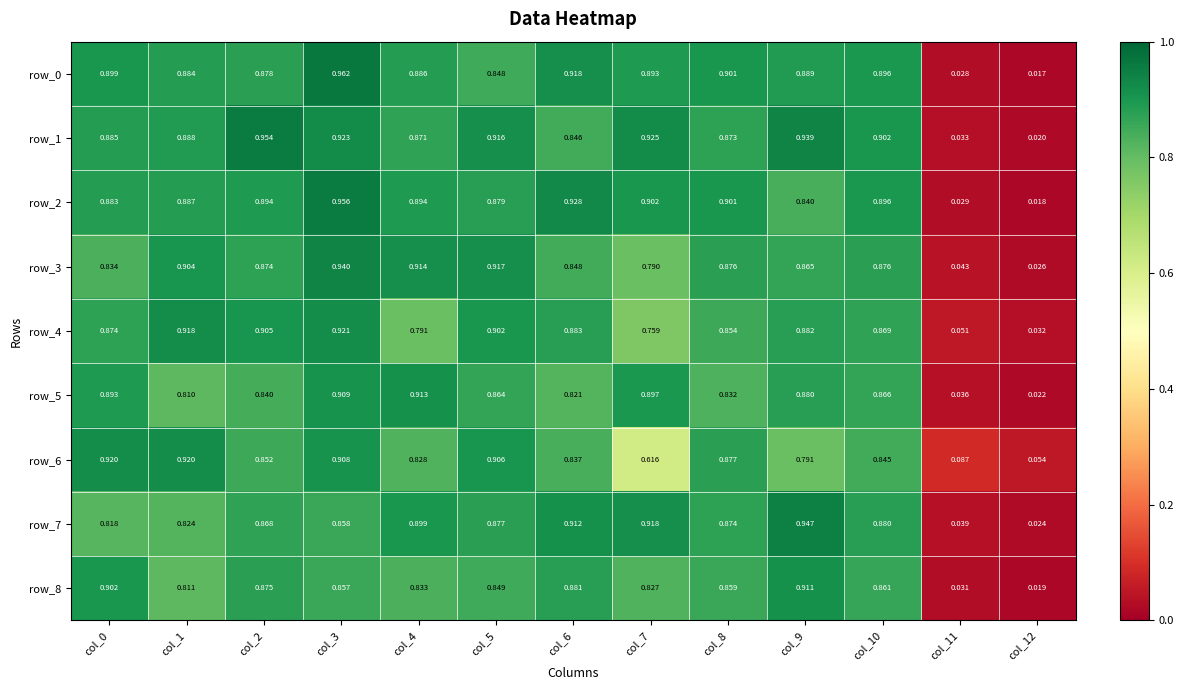

Is the value of row_3 at col_4 greater than the value of row_6 at col_1?

No